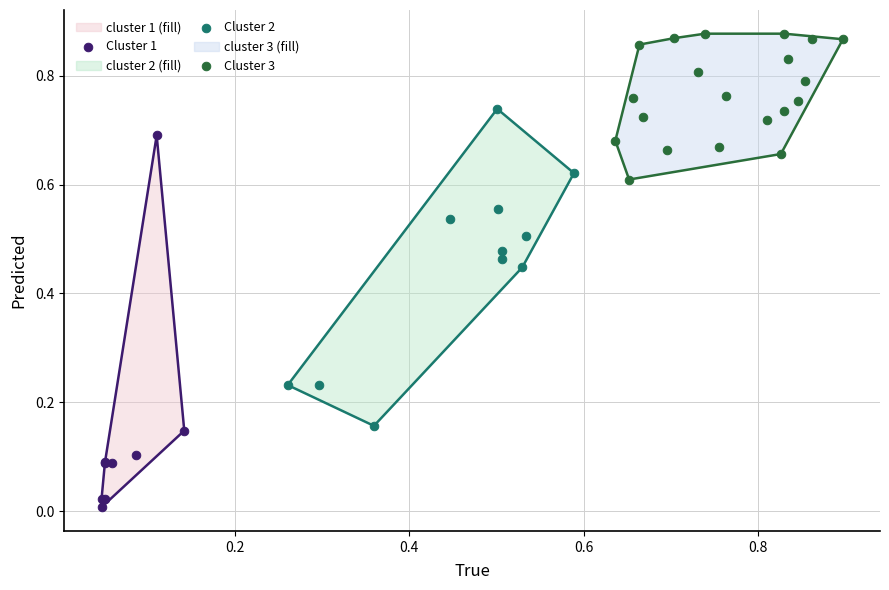

Which series has the largest Y range (max minus min)?

Cluster 1